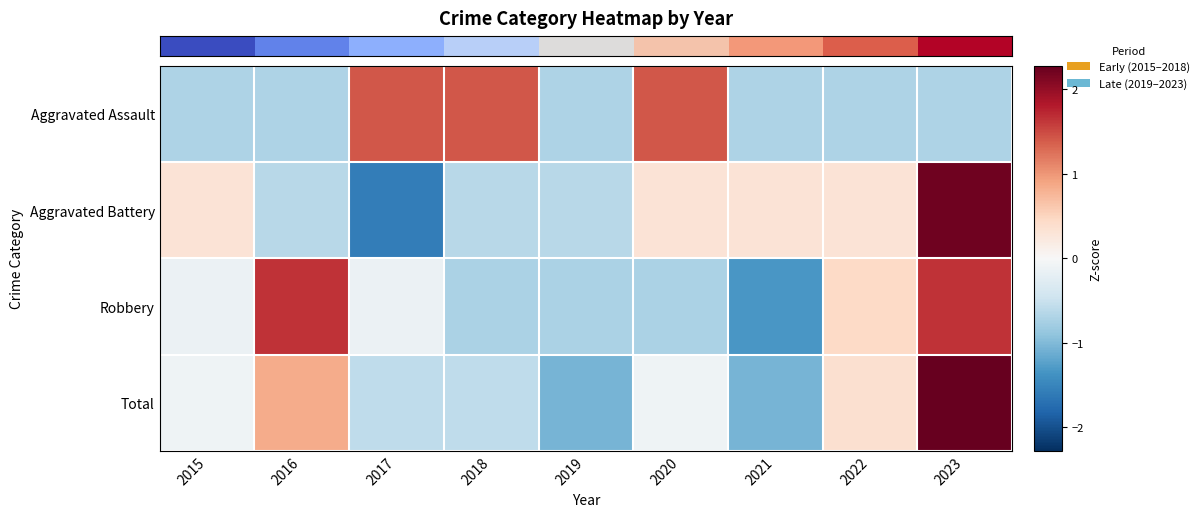

Which series has the widest spread of values?

Aggravated Battery